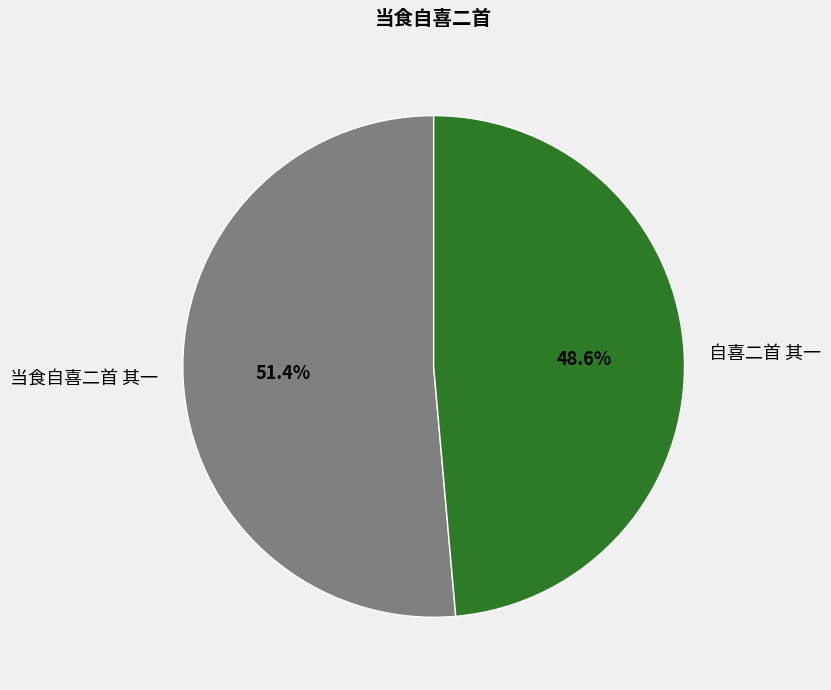

What percentage is the 当食自喜二首 其一 slice, to the nearest percent?

51%